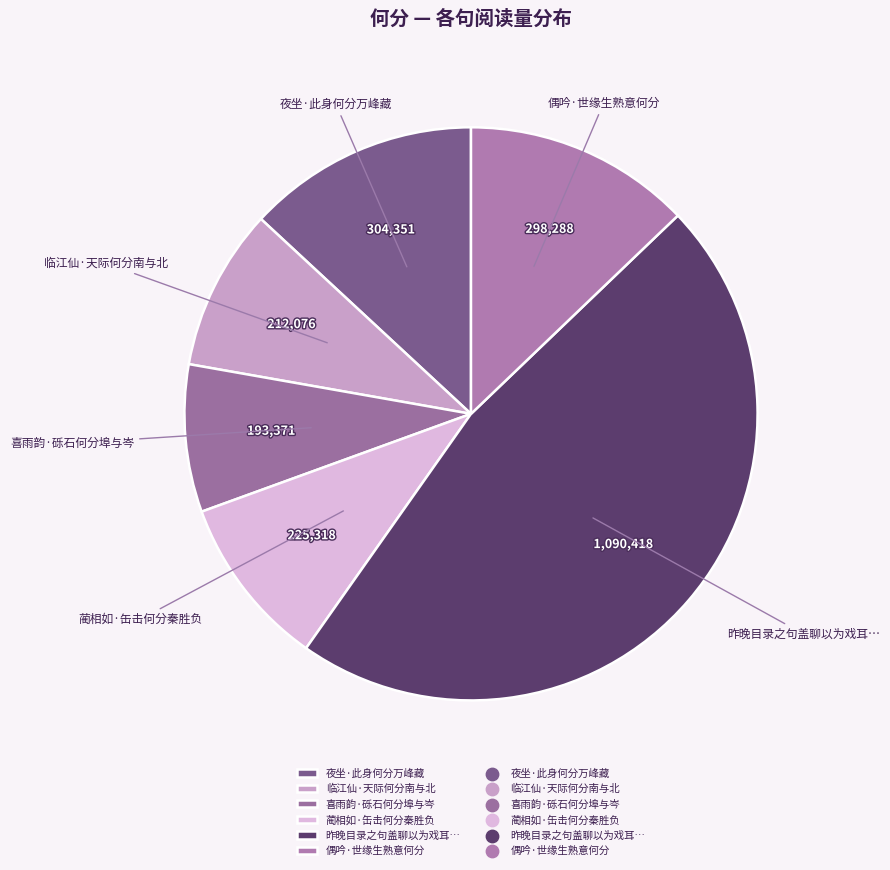

How many segments does this pie chart have?

6